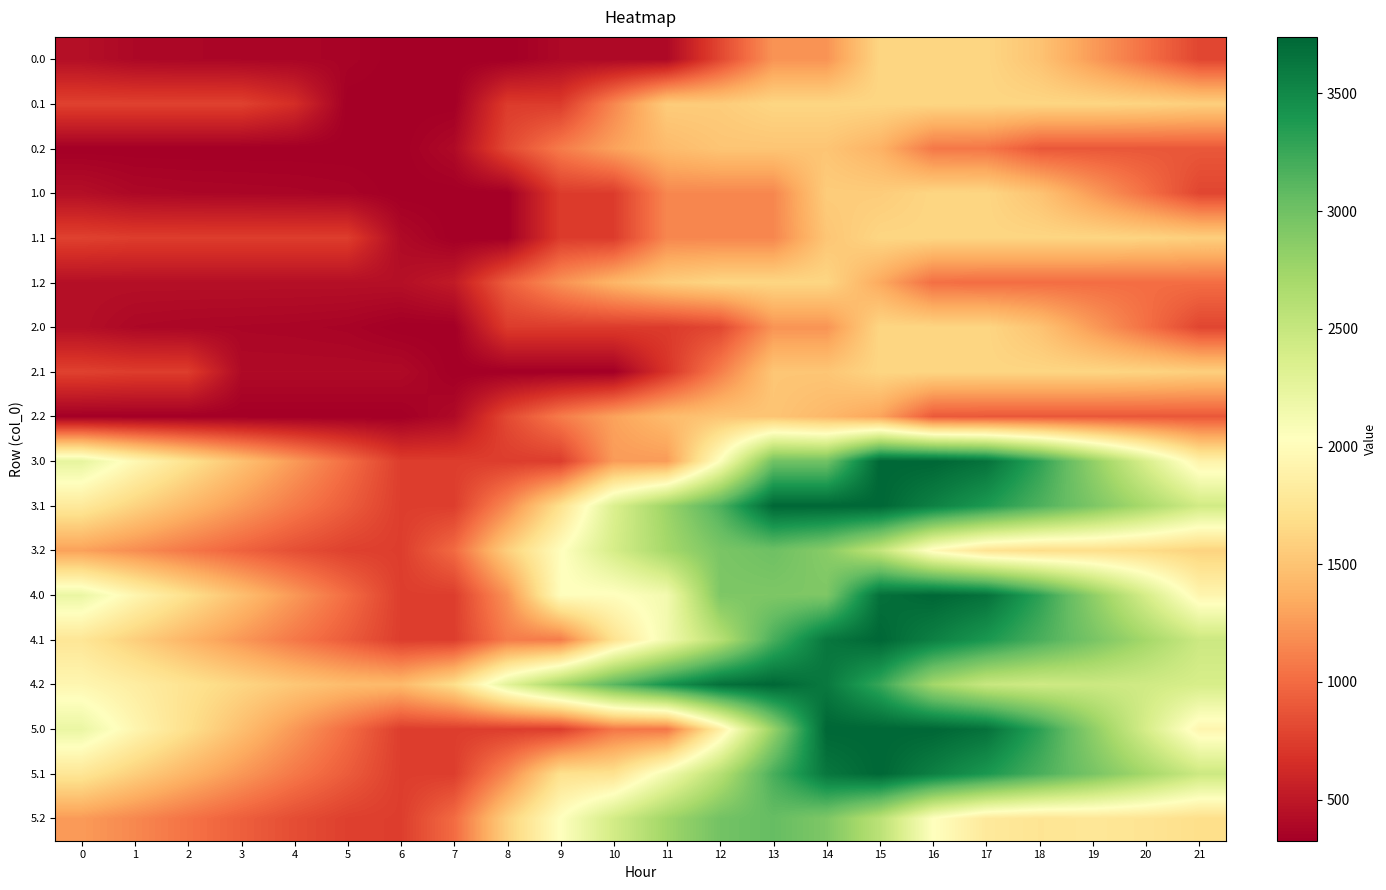

Reading left to right, list all the values displayed in this chart.

0.0: 0=439.4	1=390.4	2=380.2	3=375.8	4=371.0	5=360.3	6=325.6	7=325.6	8=325.6	9=394.7	10=394.7	11=394.7	12=805.8	13=1216.9	14=1216.9	15=1628.0	16=1628.0	17=1628.0	18=1499.7	19=1257.6	20=1030.0	21=794.1
0.1: 0=771.1	1=771.1	2=771.1	3=771.1	4=651.8	5=325.6	6=325.6	7=325.6	8=736.7	9=736.7	10=1147.8	11=1558.9	12=1558.9	13=1628.0	14=1628.0	15=1628.0	16=1628.0	17=1628.0	18=1628.0	19=1628.0	20=1613.6	21=1581.6
0.2: 0=325.6	1=325.6	2=325.6	3=325.6	4=325.6	5=325.6	6=325.6	7=404.3	8=815.4	9=1089.3	10=1293.9	11=1444.5	12=1510.4	13=1510.4	14=1510.4	15=1389.4	16=1071.4	17=1062.0	18=894.8	19=894.8	20=894.8	21=894.8
1.0: 0=439.4	1=390.4	2=380.2	3=375.8	4=371.0	5=360.3	6=325.6	7=325.6	8=325.6	9=736.7	10=737.5	11=1148.6	12=1148.6	13=1148.6	14=1559.7	15=1559.7	16=1628.0	17=1628.0	18=1499.7	19=1257.6	20=1030.0	21=794.1
1.1: 0=771.1	1=748.2	2=748.2	3=748.2	4=748.2	5=748.2	6=406.4	7=325.6	8=325.6	9=736.7	10=736.7	11=1147.8	12=1147.8	13=1147.8	14=1515.8	15=1628.0	16=1628.0	17=1628.0	18=1628.0	19=1628.0	20=1613.6	21=1581.6
1.2: 0=443.2	1=443.2	2=443.2	3=443.2	4=443.2	5=443.2	6=443.2	7=522.0	8=933.1	9=1206.9	10=1411.5	11=1562.1	12=1628.0	13=1628.0	14=1628.0	15=1339.8	16=1021.9	17=1012.4	18=1012.4	19=1012.4	20=1012.4	21=1012.4
2.0: 0=439.4	1=390.4	2=380.2	3=375.8	4=371.0	5=360.3	6=325.6	7=325.6	8=736.7	9=736.7	10=736.7	11=736.7	12=805.8	13=1216.9	14=1216.9	15=1628.0	16=1628.0	17=1628.0	18=1499.7	19=1257.6	20=1030.0	21=794.1
2.1: 0=771.1	1=745.6	2=745.6	3=406.4	4=406.4	5=406.4	6=406.4	7=325.6	8=325.6	9=325.6	10=325.6	11=693.6	12=1104.7	13=1515.8	14=1515.8	15=1628.0	16=1628.0	17=1628.0	18=1628.0	19=1628.0	20=1613.6	21=1581.6
2.2: 0=325.6	1=325.6	2=325.6	3=325.6	4=325.6	5=325.6	6=325.6	7=404.3	8=815.4	9=1089.3	10=1293.9	11=1444.5	12=1510.4	13=1510.4	14=1428.1	15=1307.2	16=904.2	17=894.8	18=894.8	19=894.8	20=894.8	21=894.8
3.0: 0=2245.8	1=1966.2	2=1725.2	3=1490.2	4=1254.7	5=1013.4	6=748.0	7=748.0	8=748.0	9=748.0	10=1256.8	11=1256.8	12=2049.1	13=2993.5	14=2993.5	15=3740.0	16=3740.0	17=3657.5	18=3298.5	19=2825.8	20=2367.6	21=1900.9
3.1: 0=1801.5	1=1609.3	2=1430.2	3=1256.3	4=1085.3	5=924.5	6=748.0	7=748.0	8=1164.7	9=1712.3	10=2346.8	11=2766.4	12=3160.2	13=3740.0	14=3740.0	15=3740.0	16=3555.2	17=3383.8	18=3164.5	19=2934.1	20=2689.1	21=2426.3
3.2: 0=1289.4	1=1184.7	2=1067.4	3=954.5	4=848.2	5=767.9	6=748.0	7=995.4	8=1575.4	9=2017.9	10=2391.2	11=2710.5	12=2945.1	13=3008.3	14=2874.8	15=2523.1	16=1974.5	17=1734.4	18=1678.8	19=1694.8	20=1663.0	21=1604.2
4.0: 0=2210.2	1=1936.5	2=1701.5	3=1472.4	4=1242.9	5=1007.4	6=748.0	7=748.0	8=1206.8	9=2019.0	10=2019.0	11=2132.9	12=2925.2	13=2925.2	14=2925.2	15=3671.7	16=3740.0	17=3663.5	18=3310.4	19=2843.6	20=2391.3	21=1930.6
4.1: 0=1765.8	1=1579.6	2=1406.4	3=1238.4	4=1073.5	5=918.5	6=748.0	7=748.0	8=1090.2	9=1090.2	10=1724.7	11=2144.3	12=2604.9	13=3184.8	14=3627.8	15=3740.0	16=3561.1	17=3395.7	18=3182.3	19=2957.9	20=2718.8	21=2462.0
4.2: 0=1943.0	1=1844.3	2=1732.9	3=1626.0	4=1525.6	5=1451.2	6=1437.3	7=1690.7	8=2276.8	9=2725.4	10=3104.7	11=3430.1	12=3670.7	13=3740.0	14=3612.4	15=3266.7	16=2724.0	17=2489.8	18=2440.2	19=2462.3	20=2436.4	21=2383.5
5.0: 0=2210.2	1=1936.5	2=1701.5	3=1472.4	4=1242.9	5=1007.4	6=748.0	7=748.0	8=748.0	9=748.0	10=1058.8	11=1058.8	12=1851.1	13=2795.6	14=3740.0	15=3740.0	16=3740.0	17=3663.5	18=3310.4	19=2843.6	20=2391.3	21=1930.6
5.1: 0=1765.8	1=1579.6	2=1406.4	3=1238.4	4=1073.5	5=918.5	6=748.0	7=748.0	8=1164.7	9=1712.3	10=1724.7	11=2144.3	12=2604.9	13=3184.8	14=3627.8	15=3740.0	16=3561.1	17=3395.7	18=3182.3	19=2957.9	20=2718.8	21=2462.0
5.2: 0=1253.8	1=1155.0	2=1043.6	3=936.7	4=836.3	5=762.0	6=748.0	7=1001.5	8=1587.5	9=2036.1	10=2415.4	11=2740.8	12=2981.4	13=3050.7	14=2923.1	15=2577.4	16=2034.7	17=1800.5	18=1750.9	19=1773.0	20=1747.1	21=1694.2